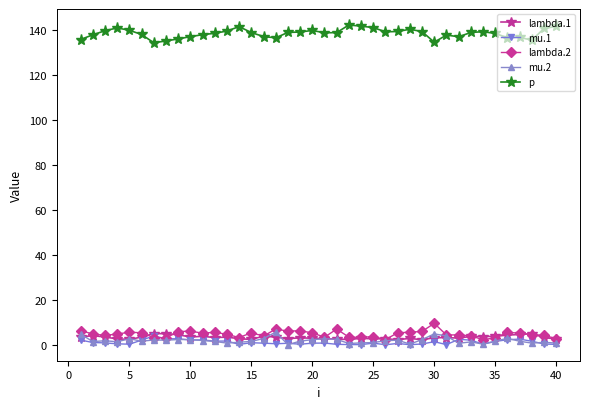

True or false: p has more than 2 points higher than both neighbors.

True